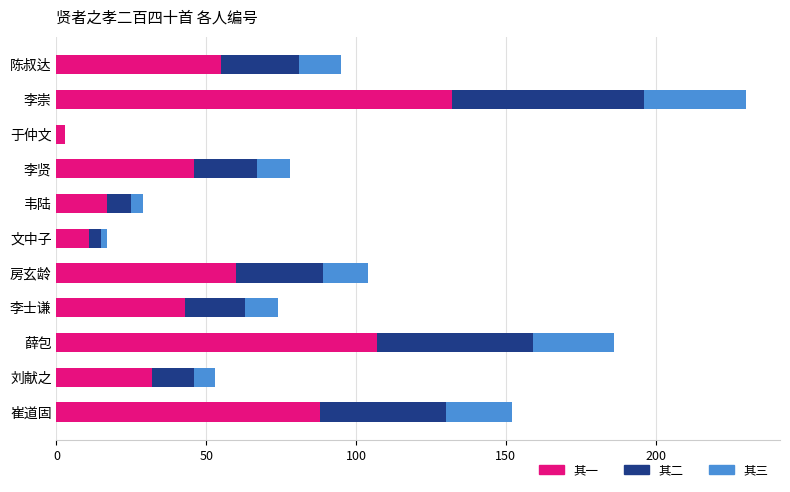

What is the sum of all 其一 values?

594